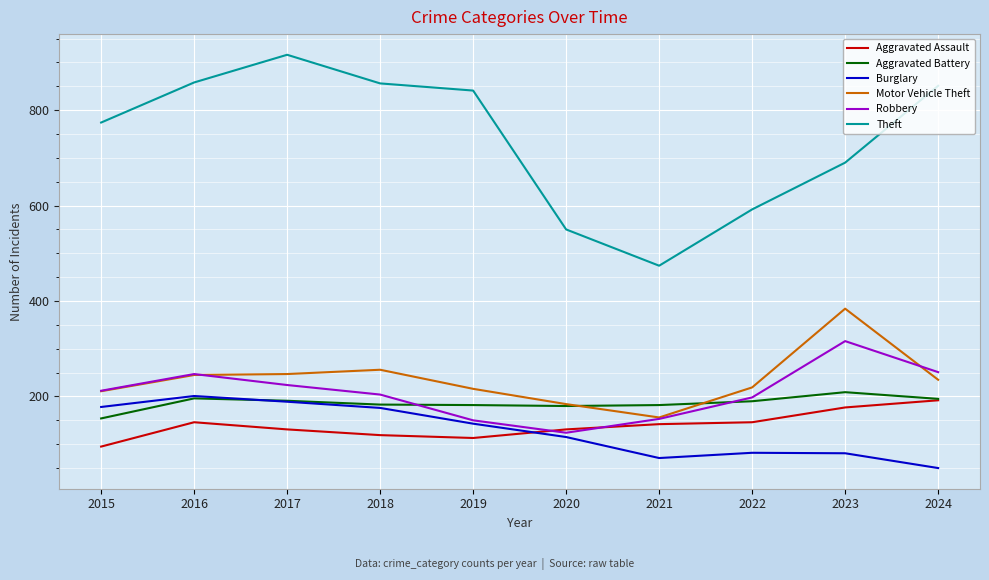

What is the average value of the Burglary series?

129